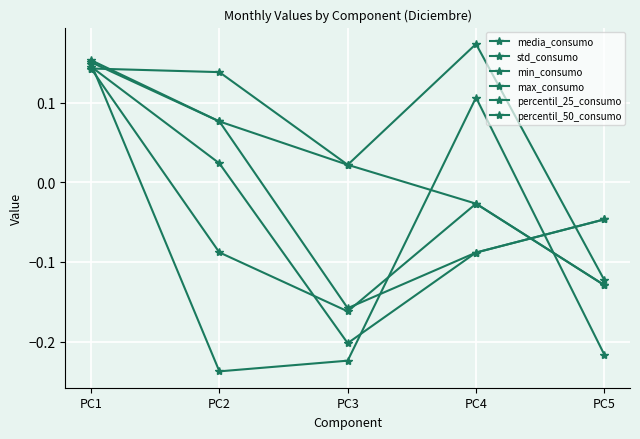

Count the max_consumo values in the range 0 to 1.

2